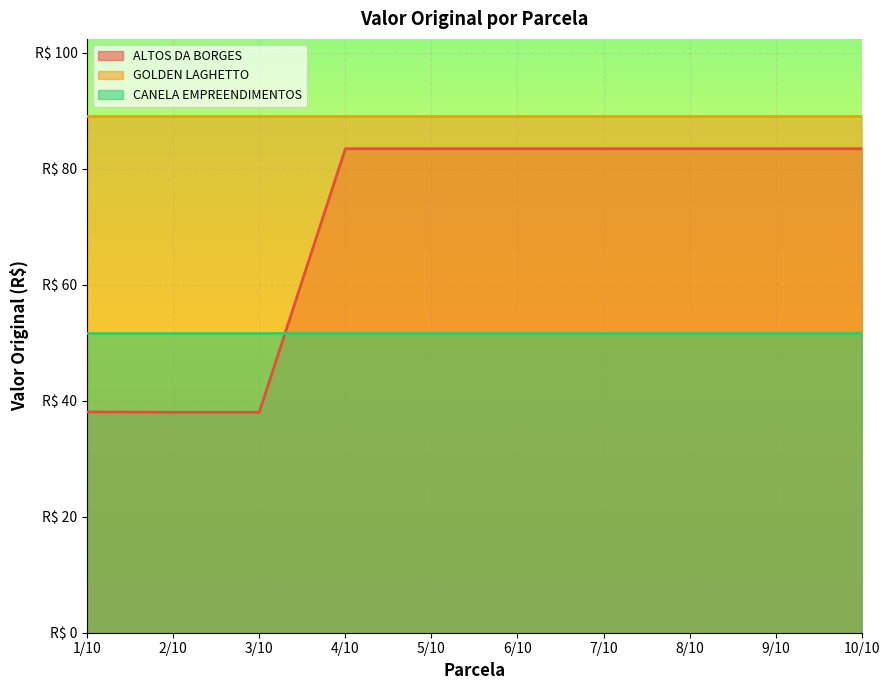

List the series in order of their overall mean, lowest first.

CANELA EMPREENDIMENTOS, ALTOS DA BORGES, GOLDEN LAGHETTO